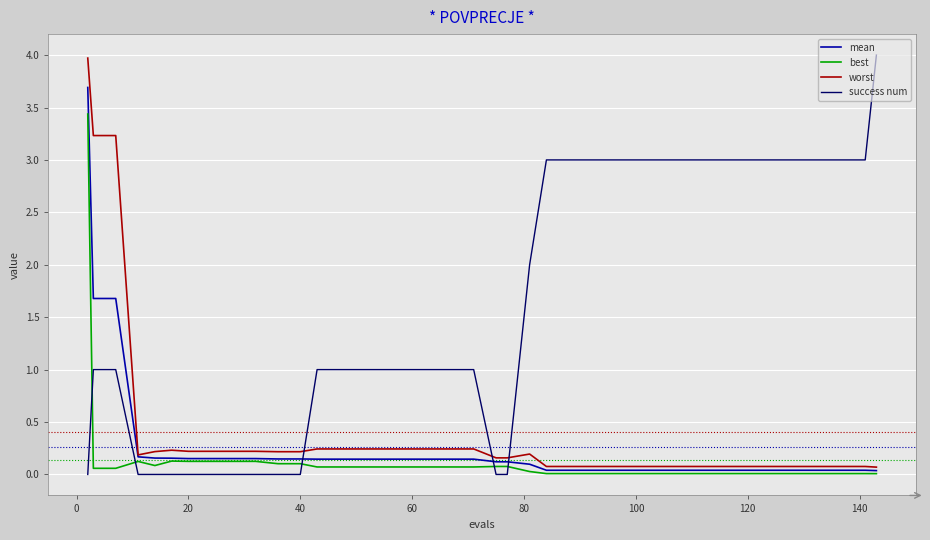

What is the average value of the mean series?

0.3